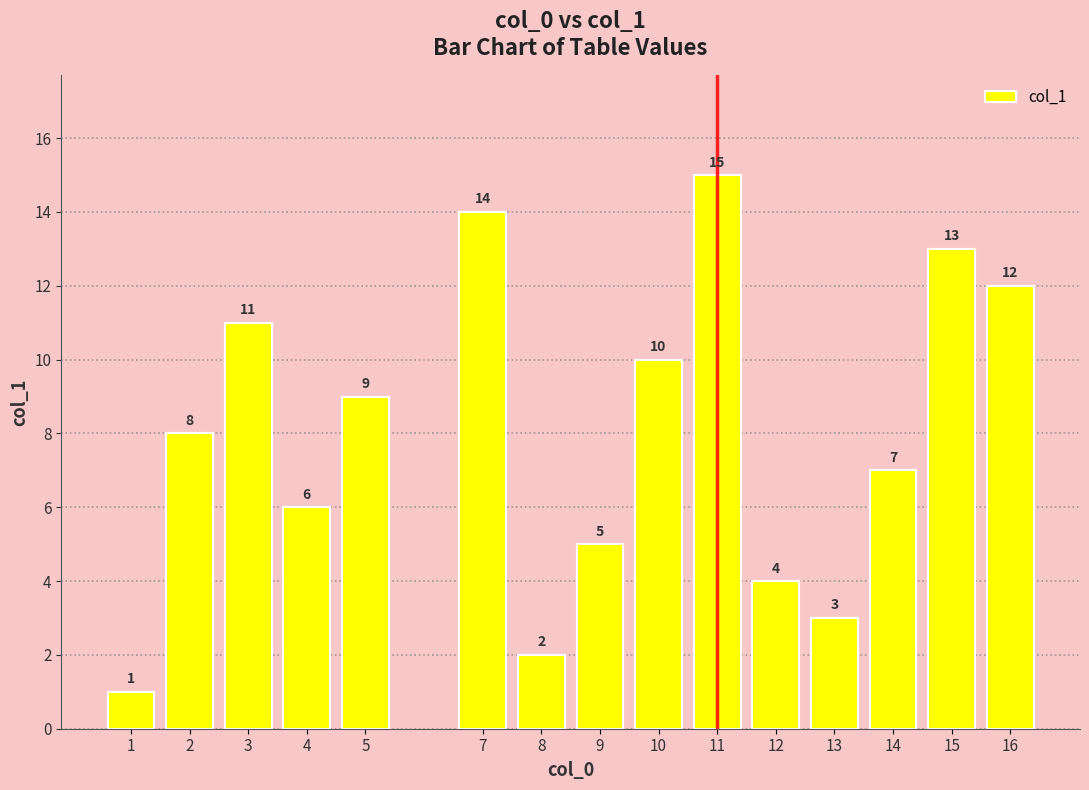

What is the sum of all values?

120